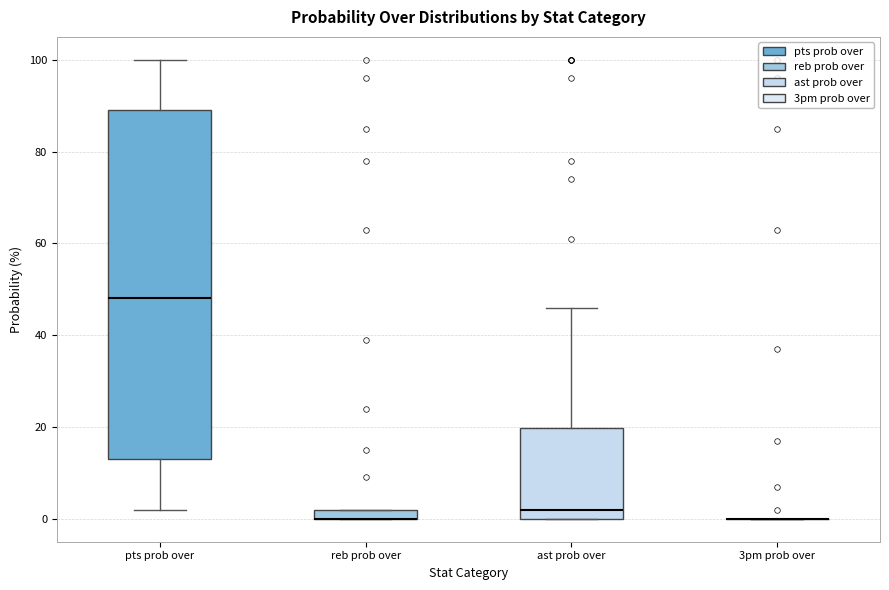

Comparing the boxes themselves (not the whiskers), which one is the tallest?

pts prob over